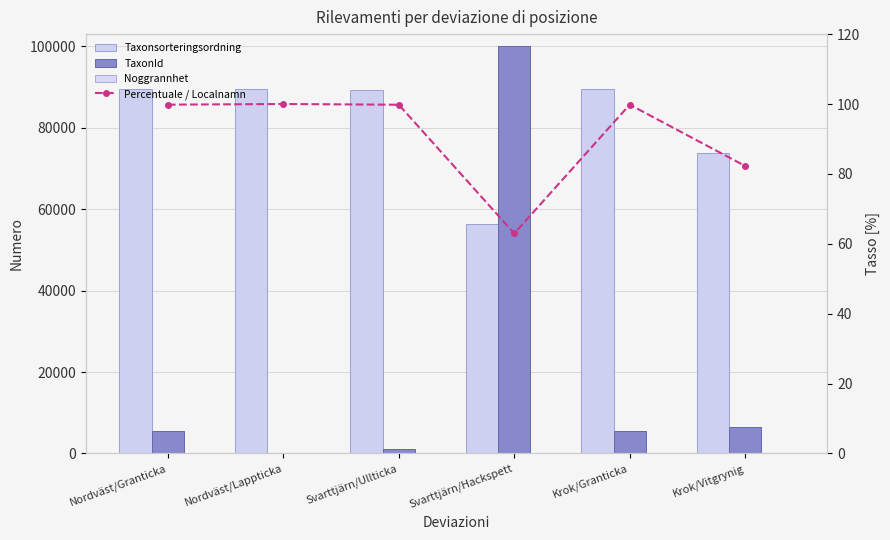

Rank the series at Krok/Granticka from lowest to highest value.

Noggrannhet, Percentuale / Localnamn, TaxonId, Taxonsorteringsordning